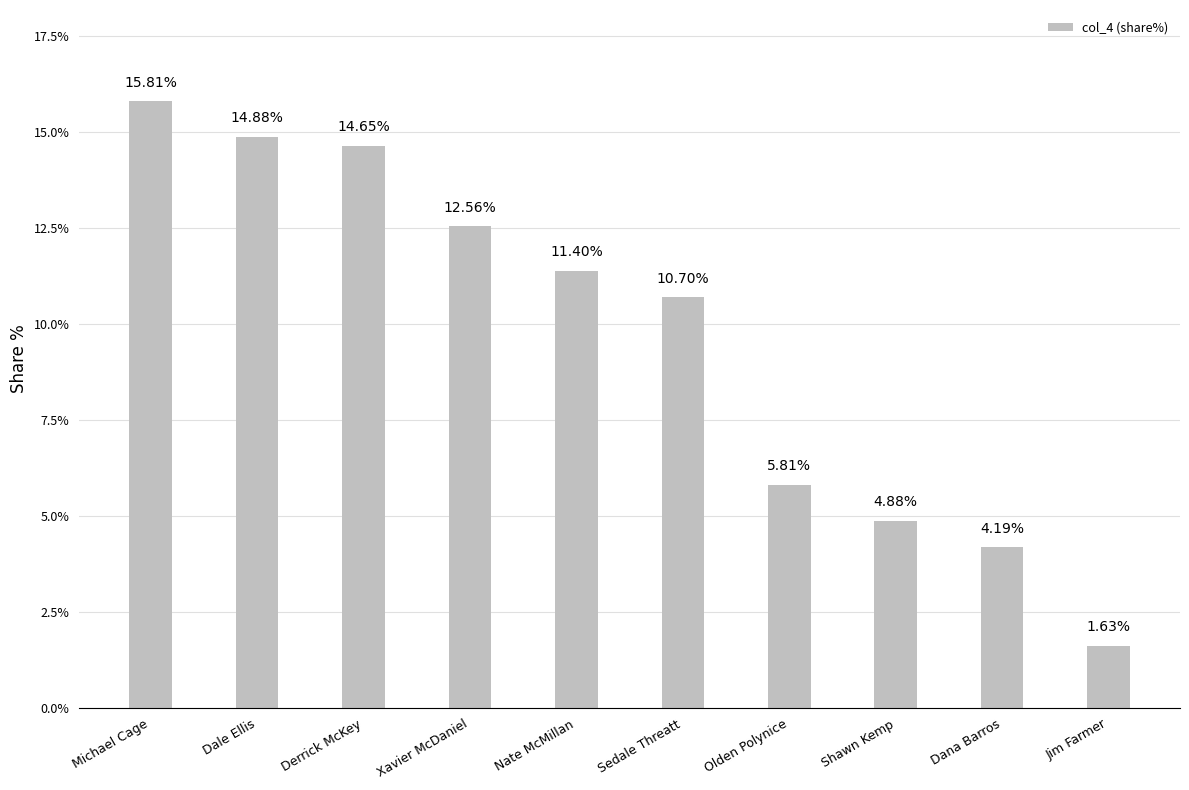

The chart shows a value of 7.1 at Nate McMillan. True or false?

False